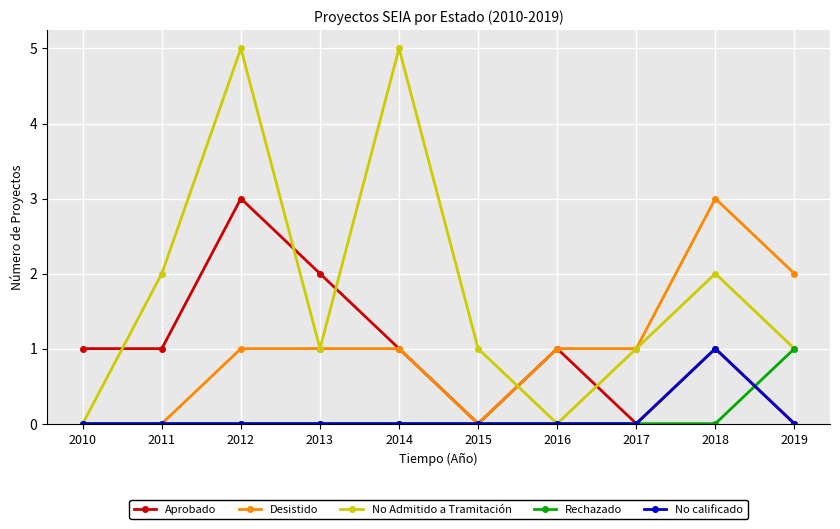

True or false: Rechazado has a value of -1 at 2016.

False